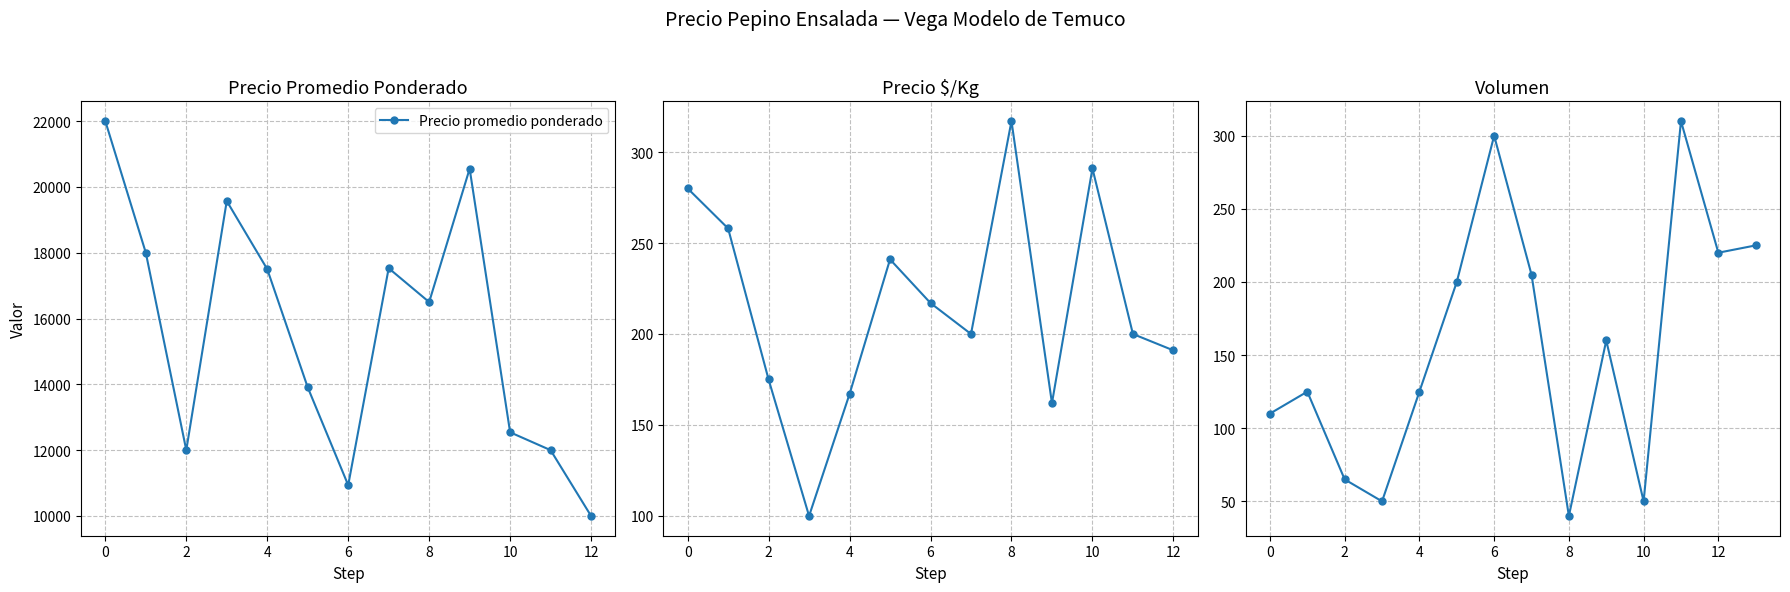

How many interior local peaks does the Precio promedio ponderado series have?

3